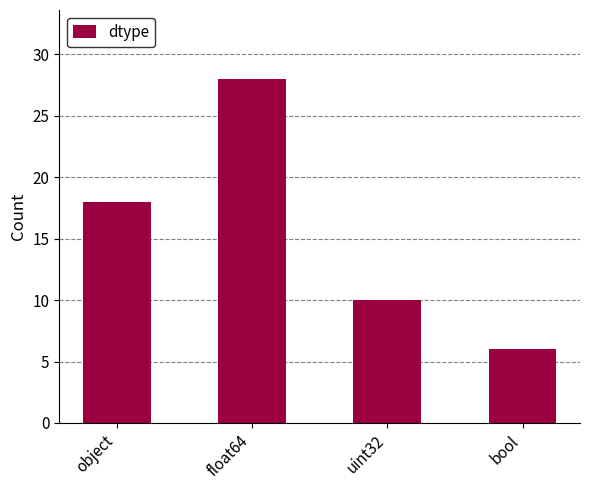

What is the change in value from uint32 to bool?

-4